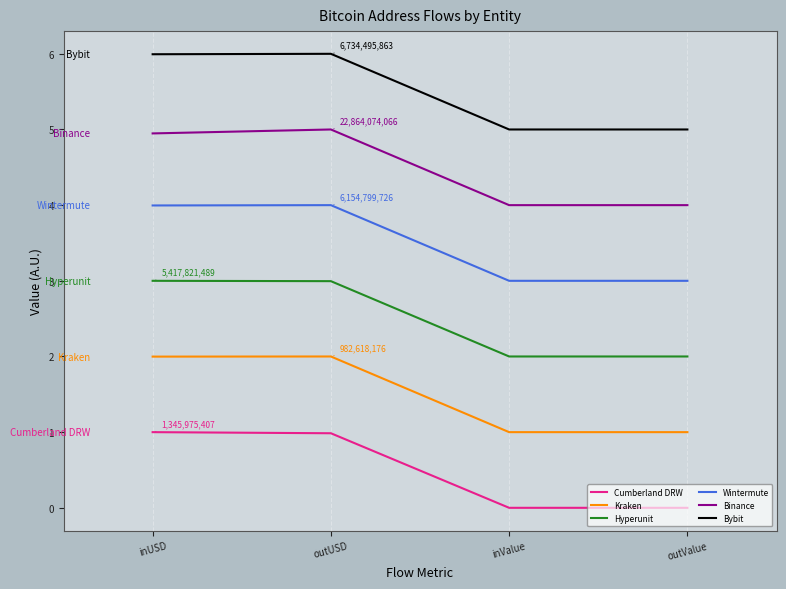

Is it true that Kraken equals 2.0 at outUSD?

True